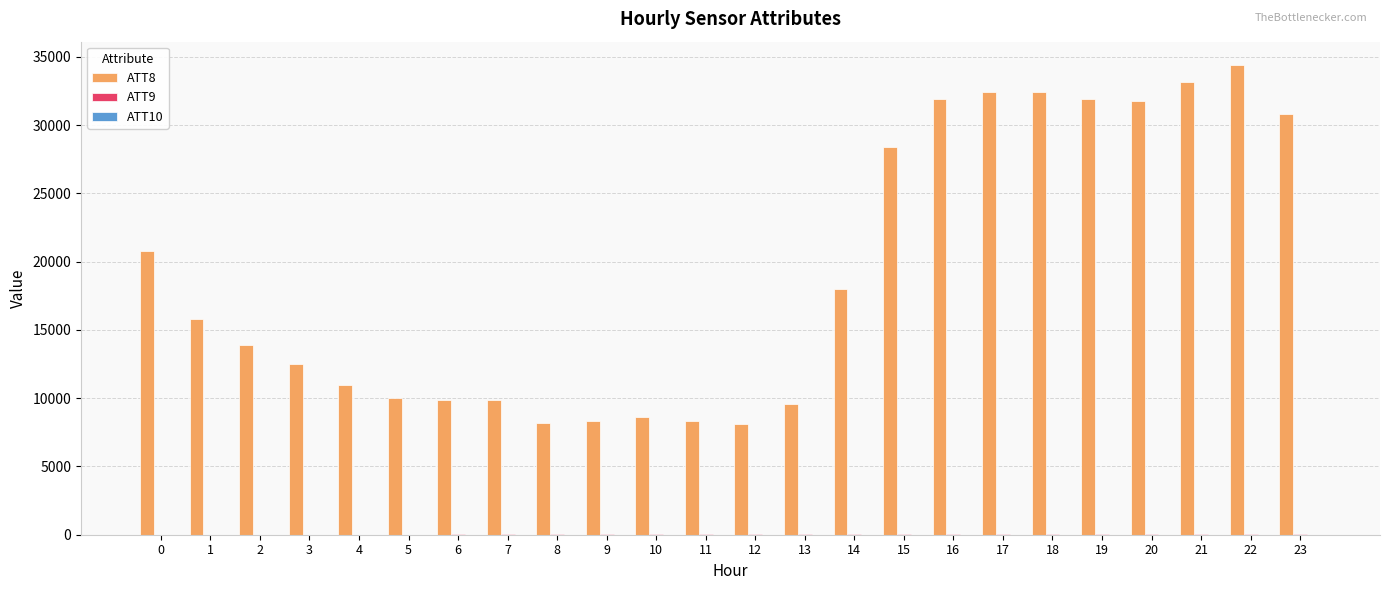

The value of ATT8 at 7 is 13847.8. True or false?

False